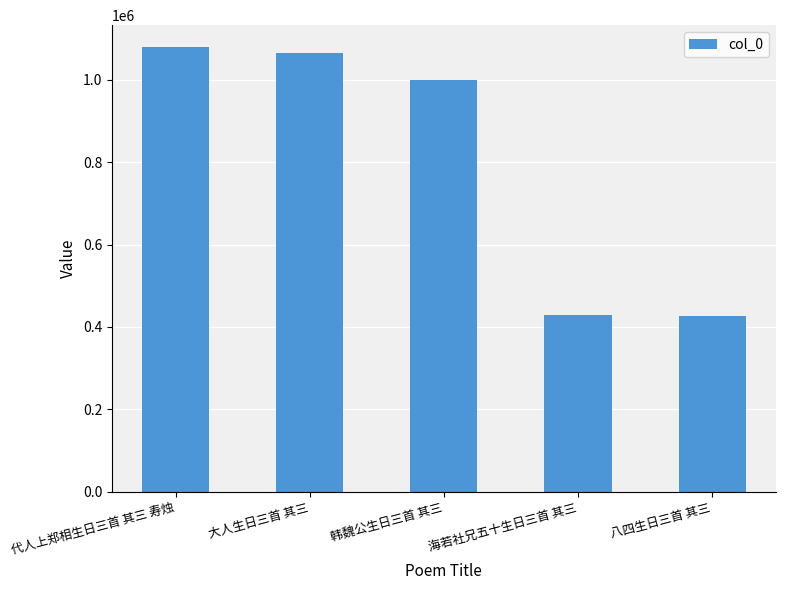

How many series are shown in this chart?

1